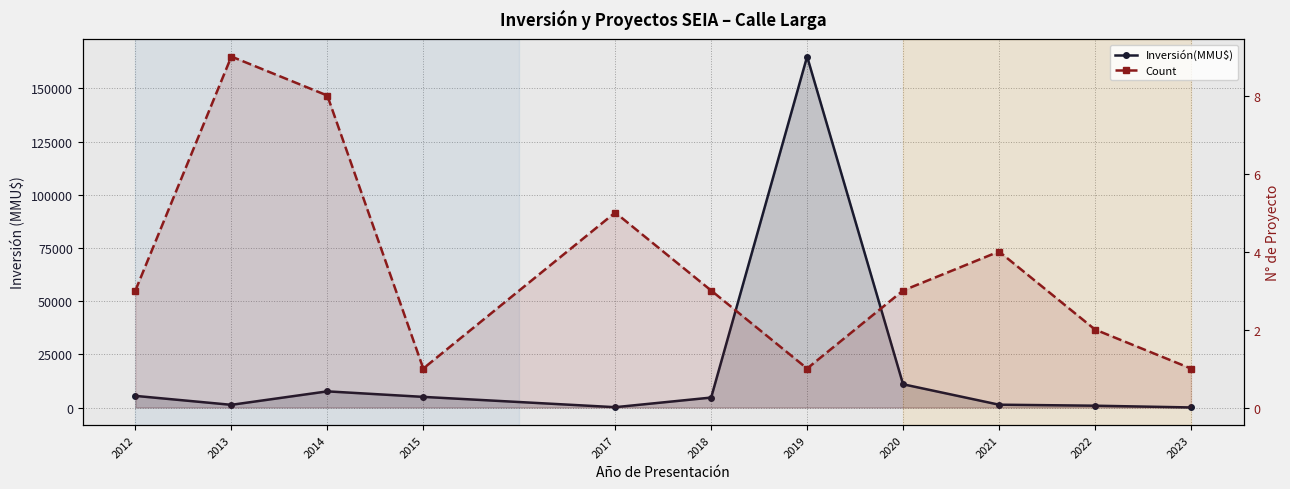

Reading left to right, list all the values displayed in this chart.

Inversión(MMU$): 2012=5470.7	2013=1261.9	2014=7595.0	2015=5000.0	2017=152.0	2018=4680.0	2019=165000.0	2020=10933.3	2021=1327.5	2022=850.0	2023=30.0
Count: 2012=3.0	2013=9.0	2014=8.0	2015=1.0	2017=5.0	2018=3.0	2019=1.0	2020=3.0	2021=4.0	2022=2.0	2023=1.0